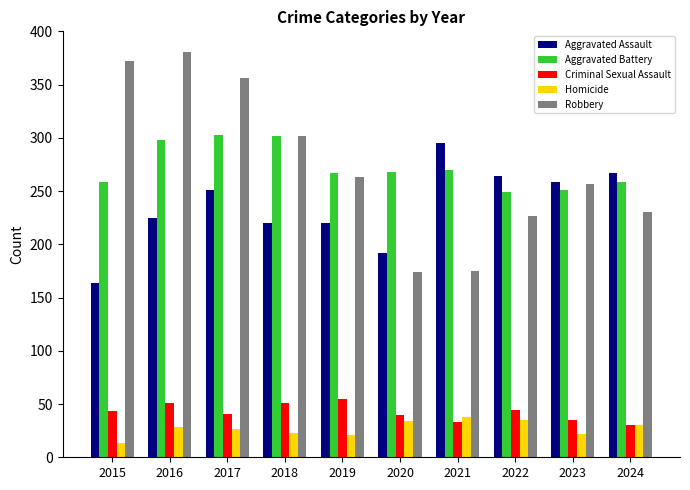

Count the number of categories in the chart.

10